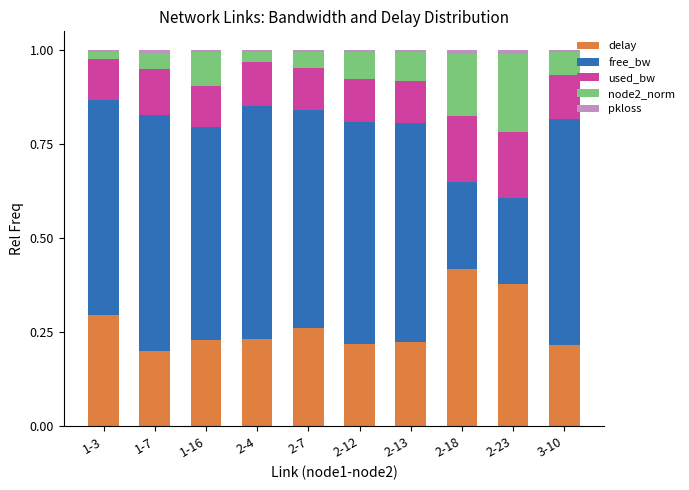

At which label does delay reach its peak?

2-18